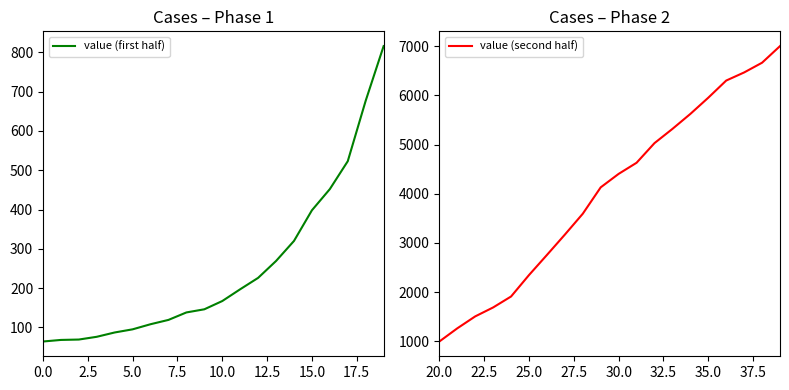

What is the highest value of the value (first half) series?

816